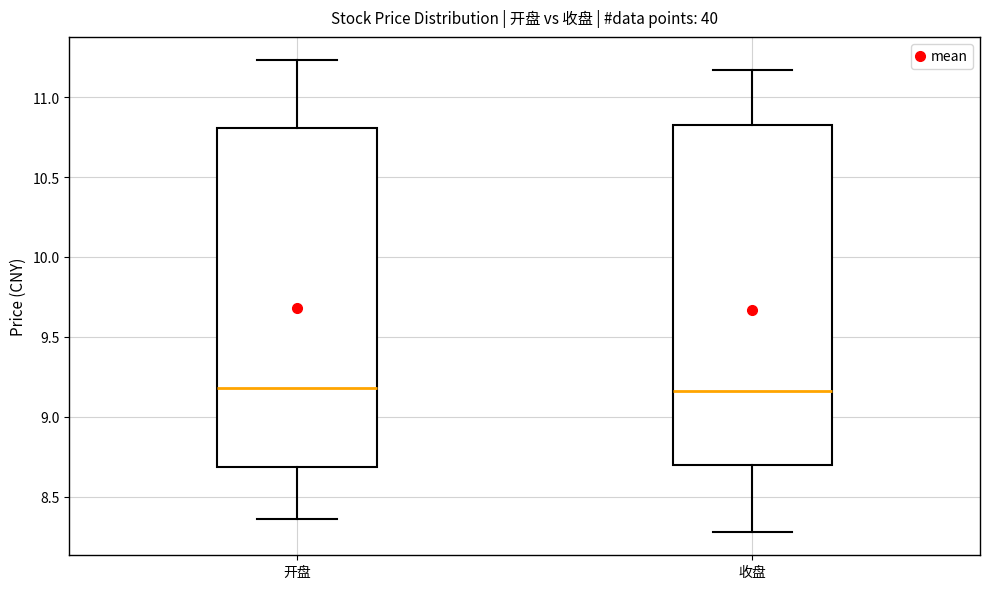

Where does the upper whisker of the box for 开盘 end on the y-axis? The values are not printed on the chart, so give them approximately, as read against the axis.

11.25